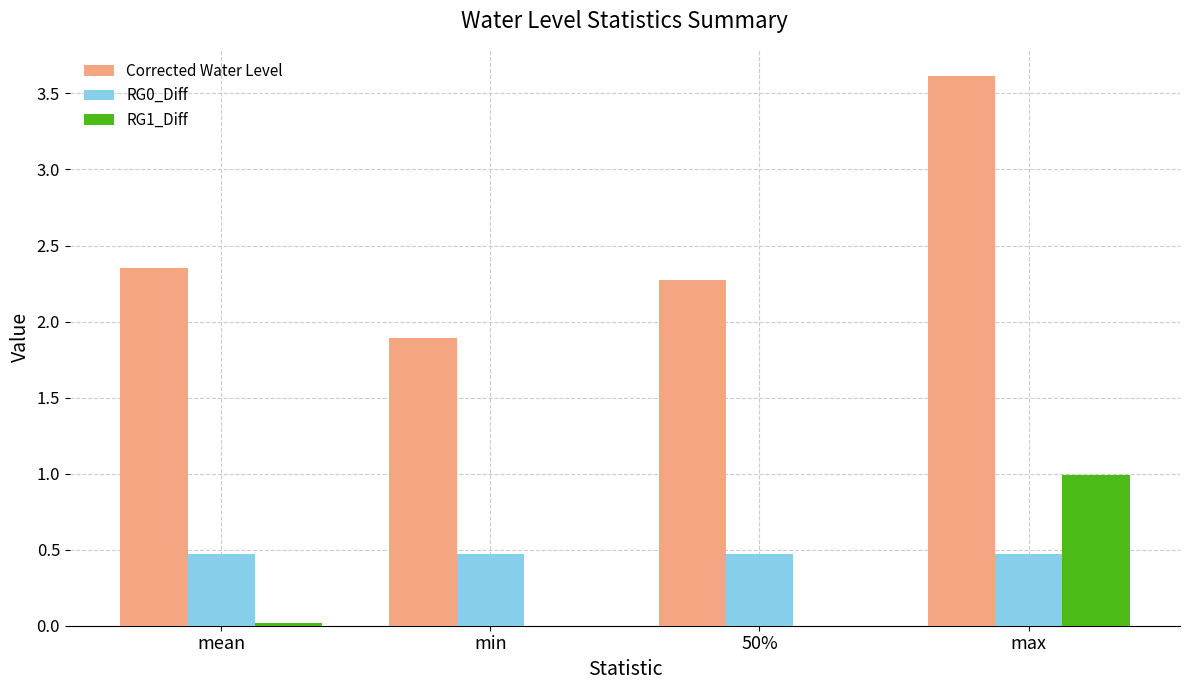

At which category does the chart reach its peak across all series?

max